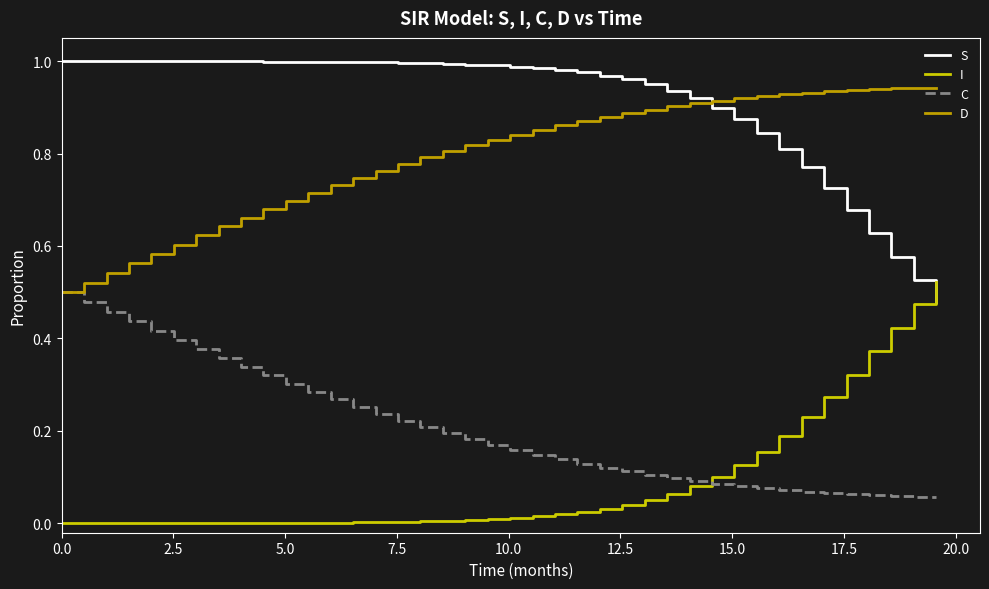

How many lines are shown in the chart?

4